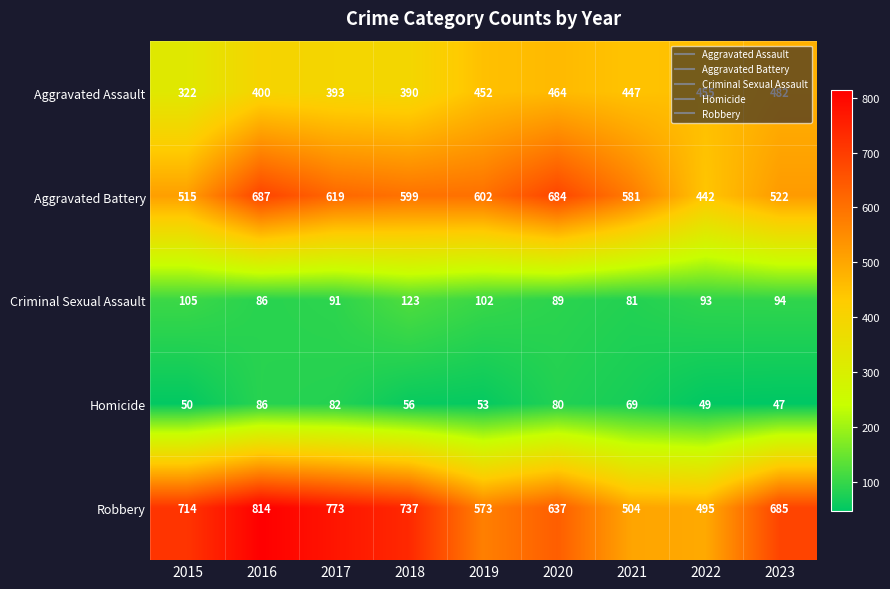

At which category is the sum across all series the highest?

2016